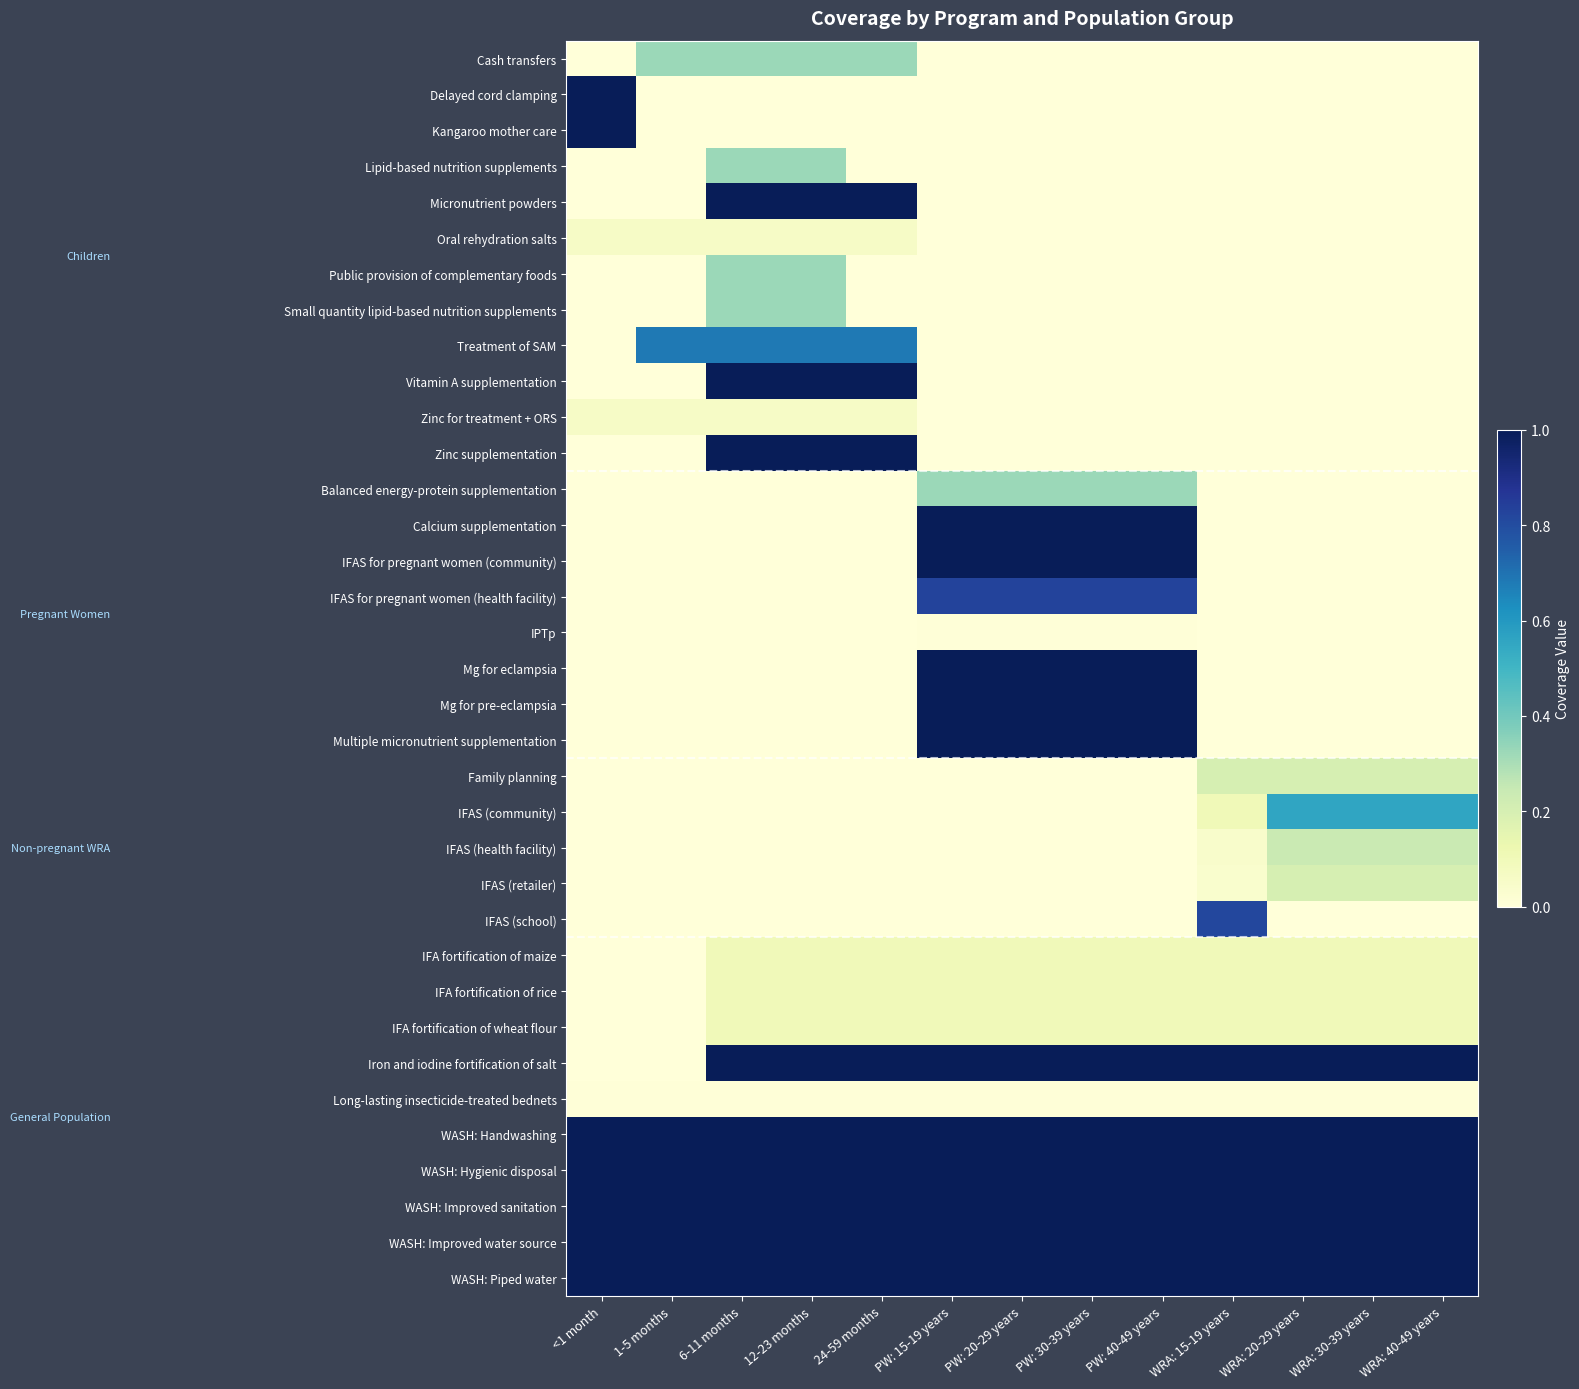

At how many categories does at least one series exceed 0?

13